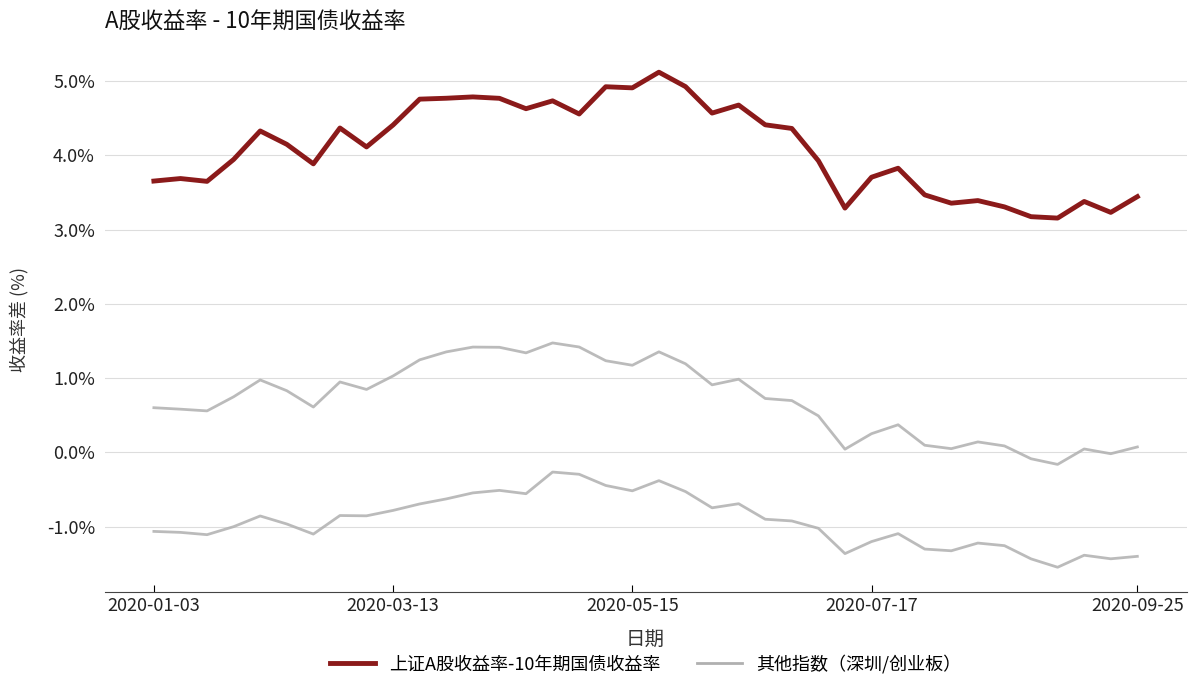

The 上证A股收益率-10年期国债收益率 series shows 4.4 at 7. True or false?

True